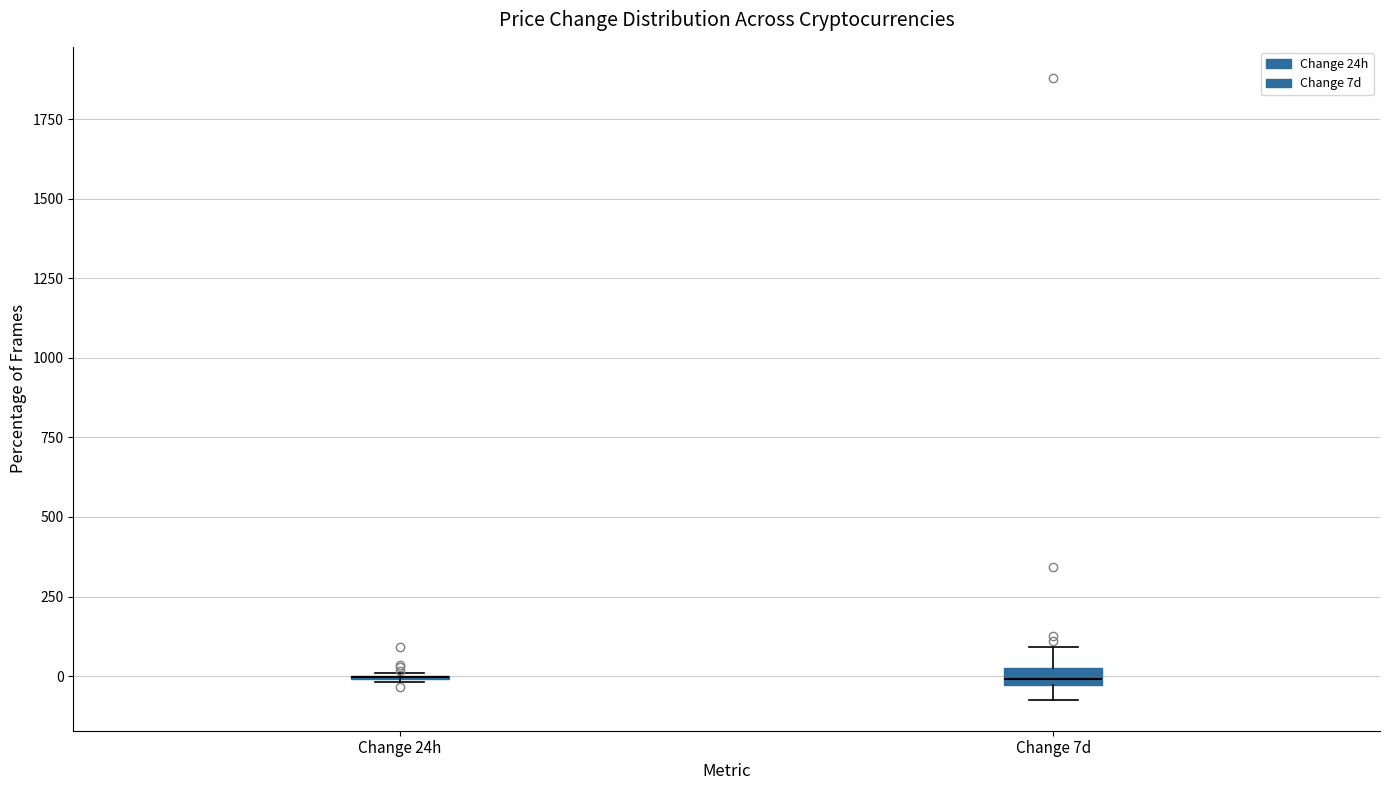

Where is the lower edge of the box for Change 7d on the y-axis? The values are not printed on the chart, so give them approximately, as read against the axis.

-50